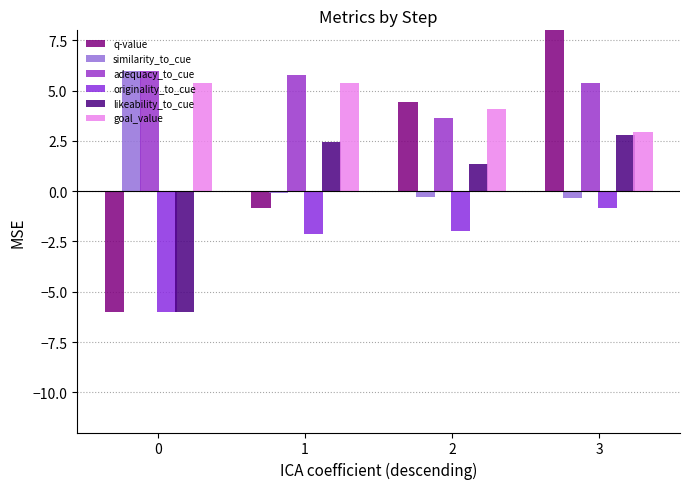

What is the difference between the originality_to_cue values at 0 and 2?

4.0